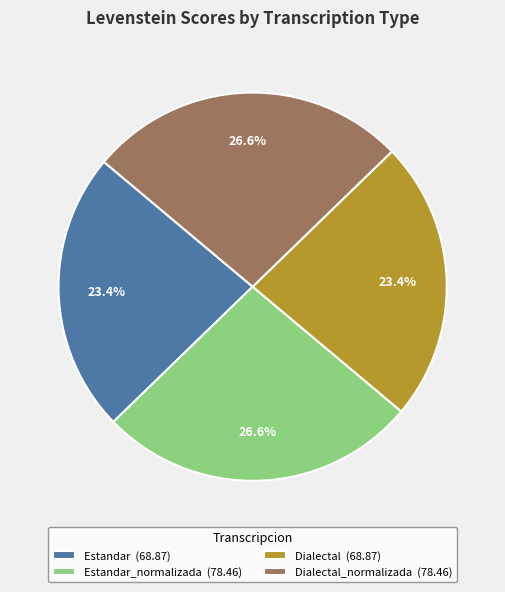

Combined, do Dialectal_normalizada (78.46) and Estandar_normalizada (78.46) account for over 50%?

Yes